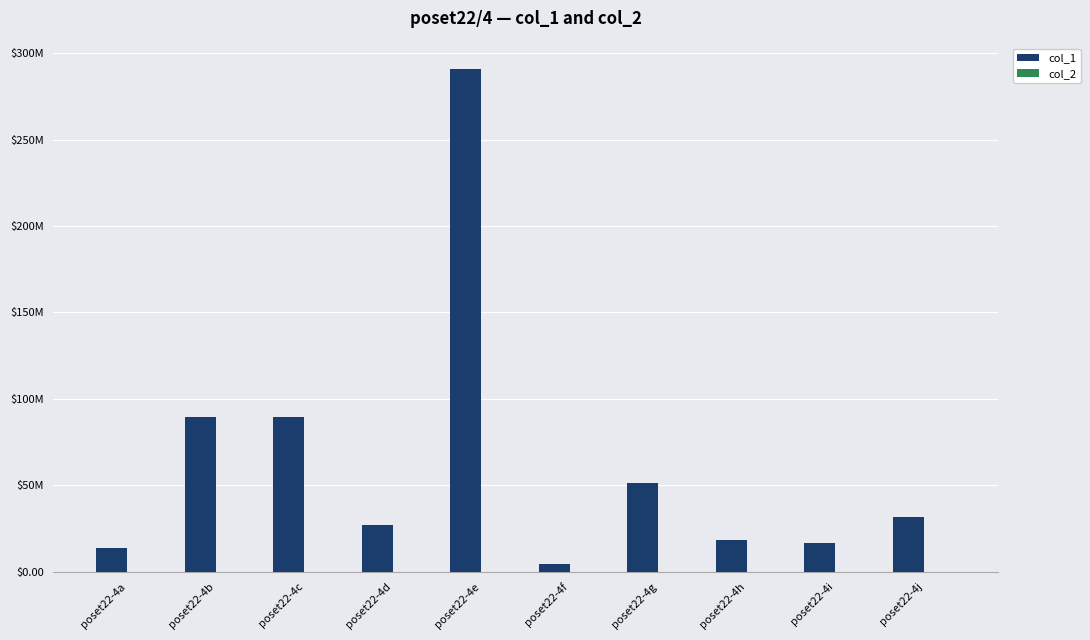

Does the chart contain stacked bars?

No